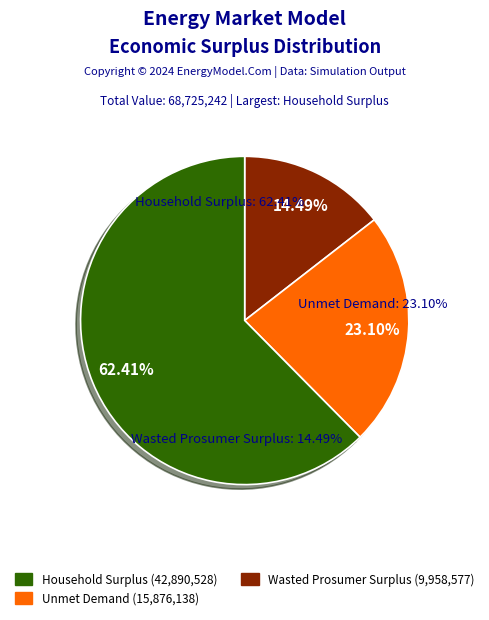

Which has a higher value, Household Surplus or Unmet Demand?

Household Surplus